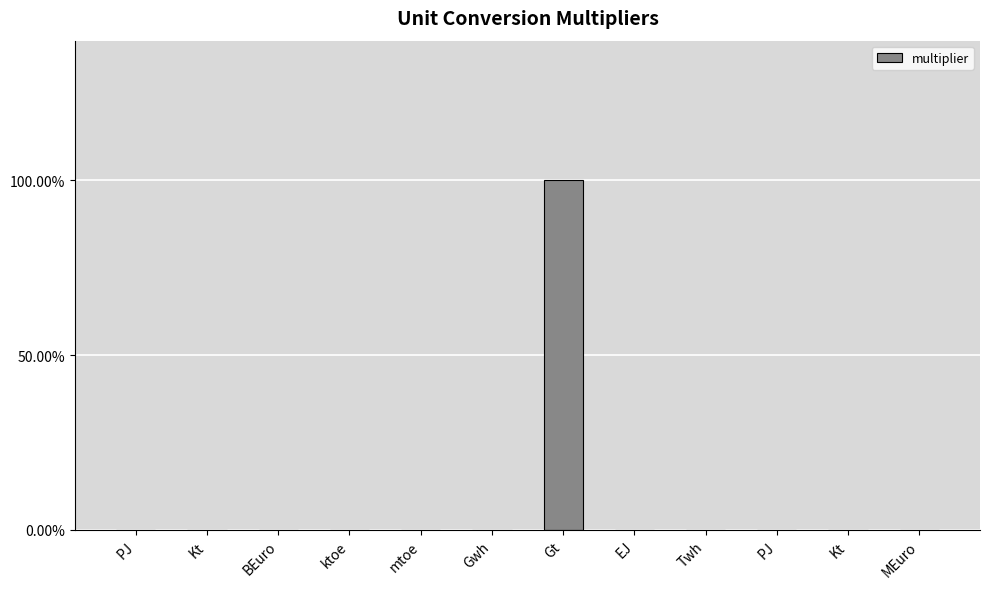

True or false: the data shows 1.0 at Gt.

True